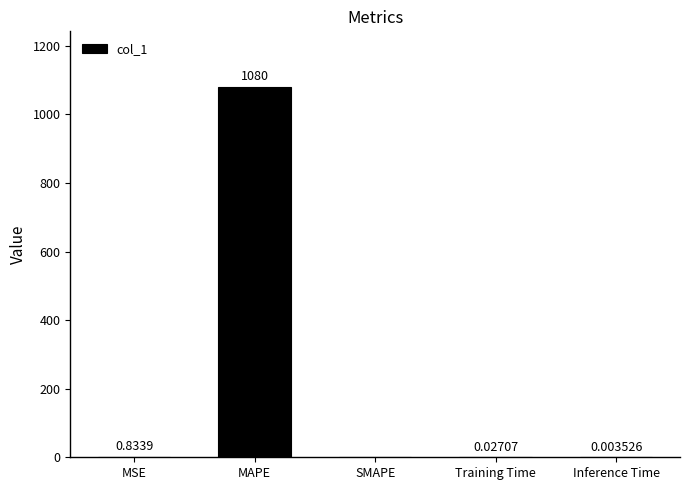

Which has a higher value, MAPE or MSE?

MAPE